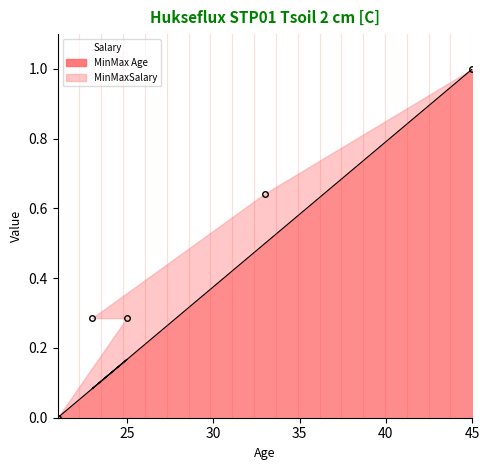

What is the difference between the Salary values at 23 and 33?

0.4